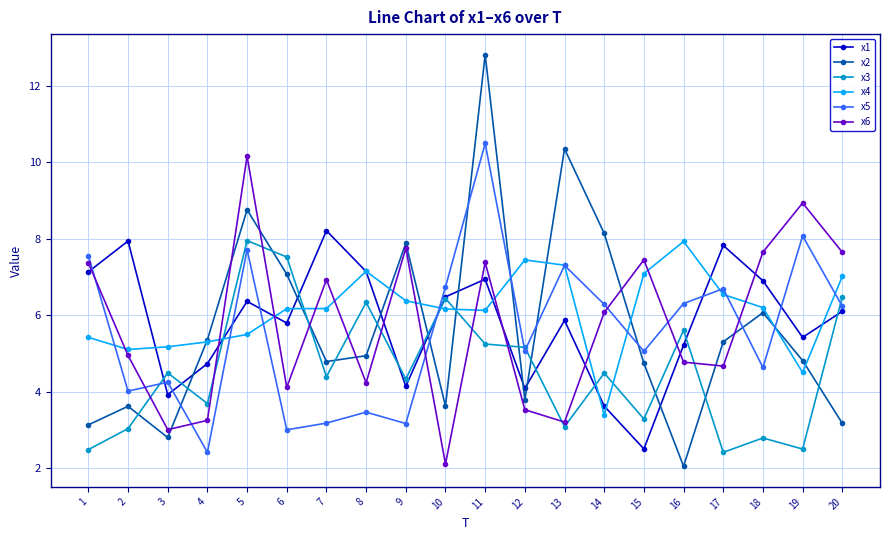

Which series changed the most between 5 and 20?

x2